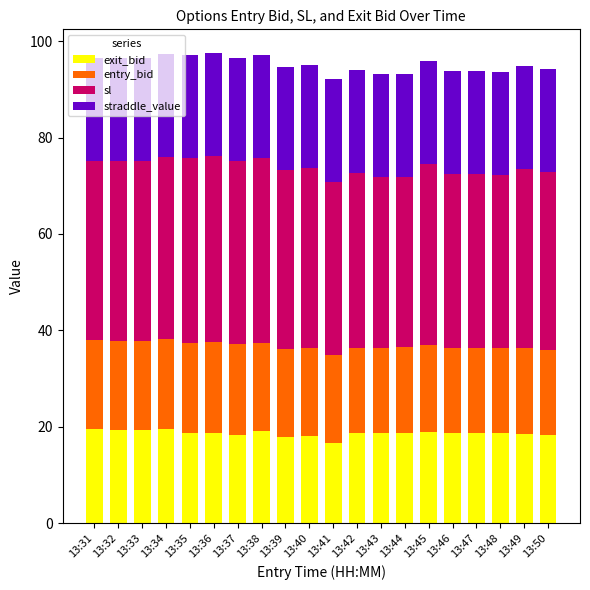

Count the number of data series in this chart.

4